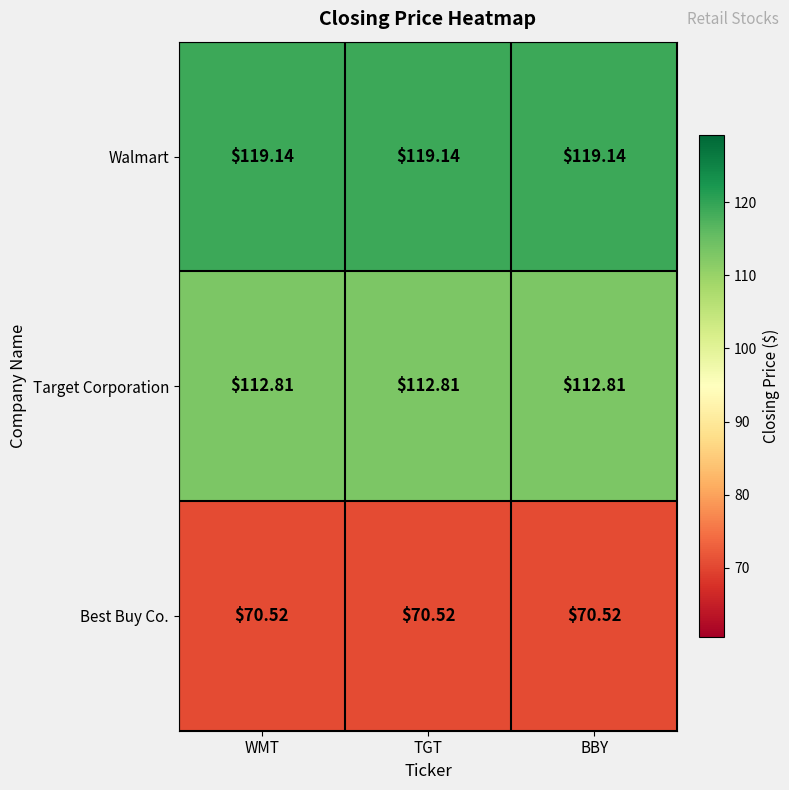

List the series in order of their peak value, highest first.

Walmart, Target Corporation, Best Buy Co.